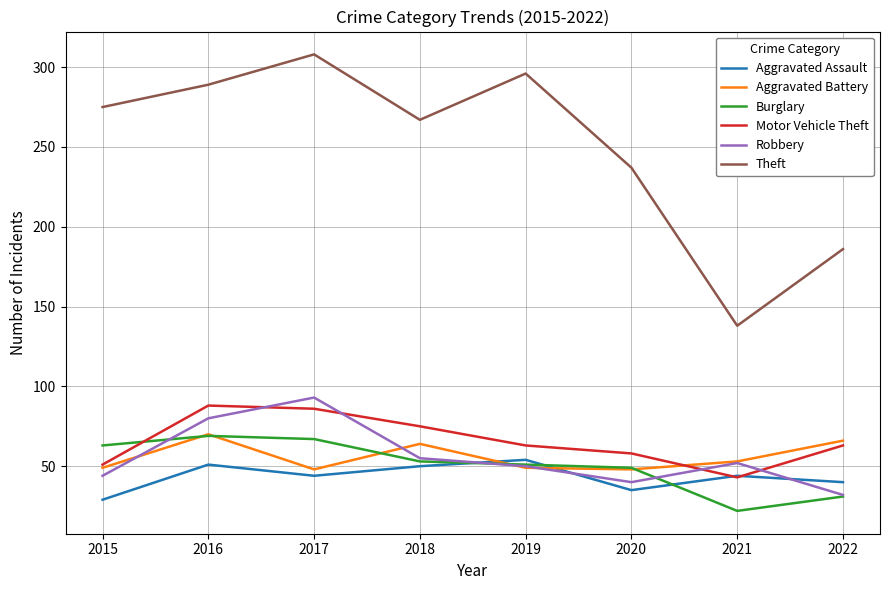

What is the average value of the Aggravated Assault series?

43